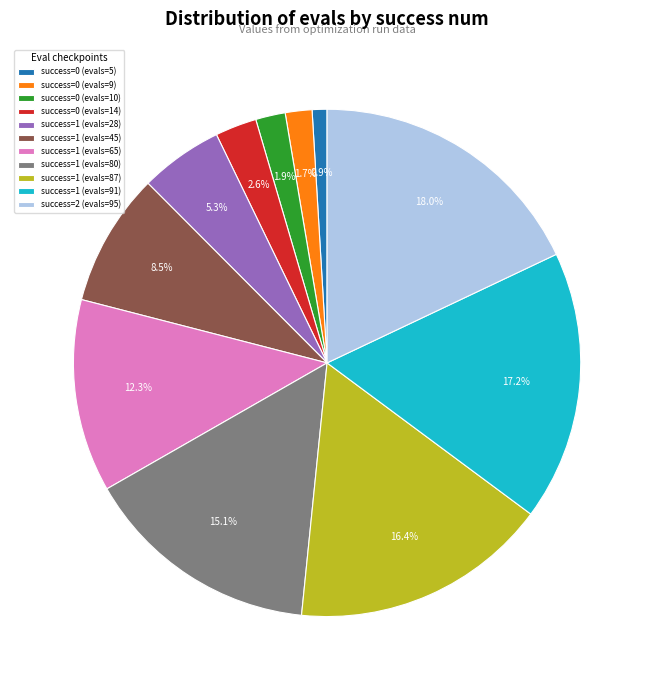

Is there any slice that represents more than half of the pie?

No